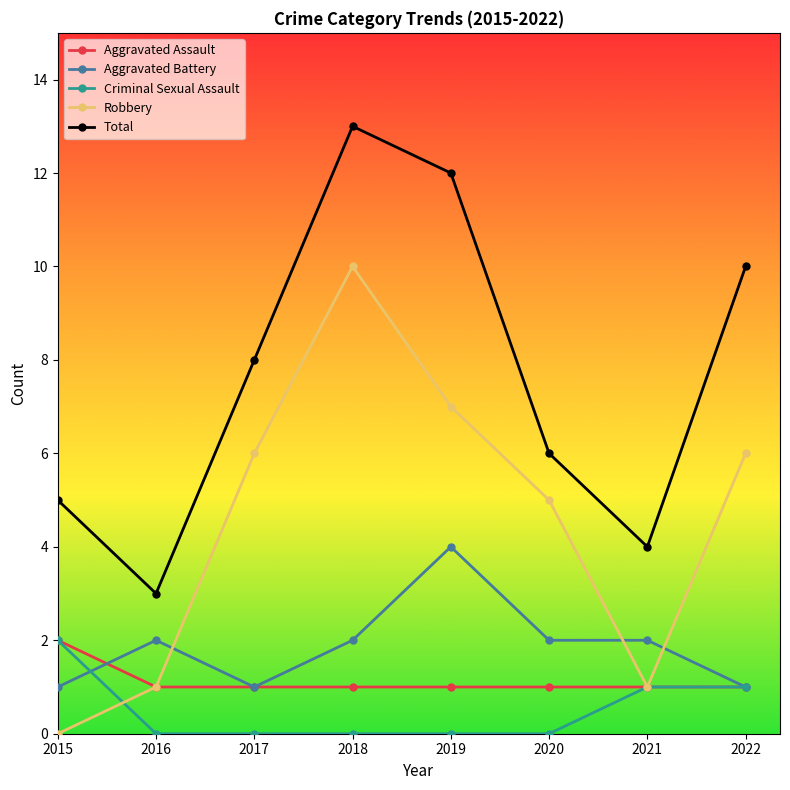

What are all the series names shown in the legend?

Aggravated Assault, Aggravated Battery, Criminal Sexual Assault, Robbery, Total